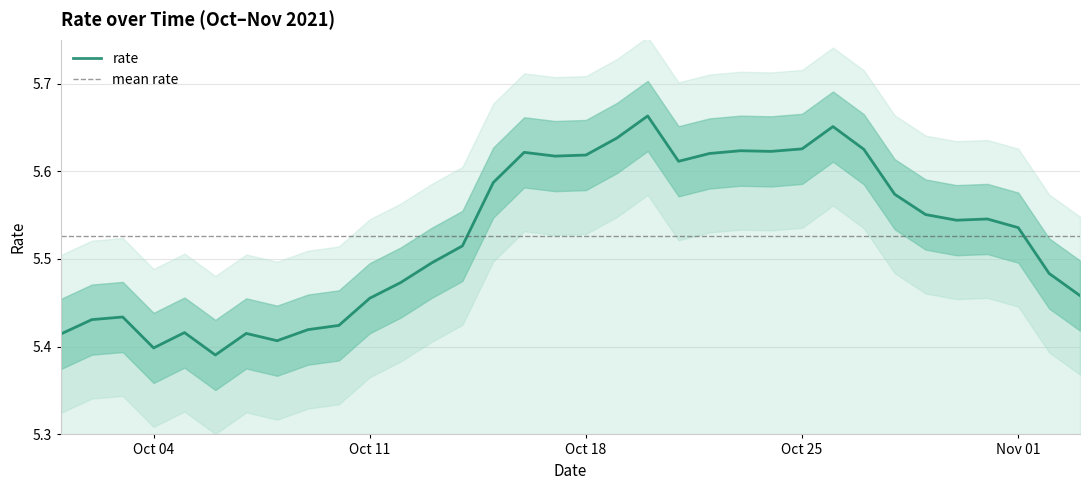

How many categories are shown in the chart?

34